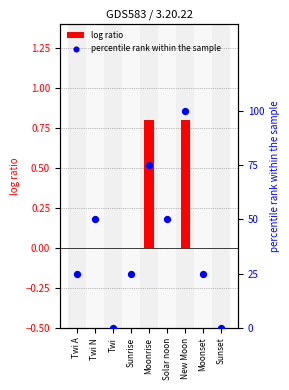

Which series contains the highest Y value?

percentile rank within the sample